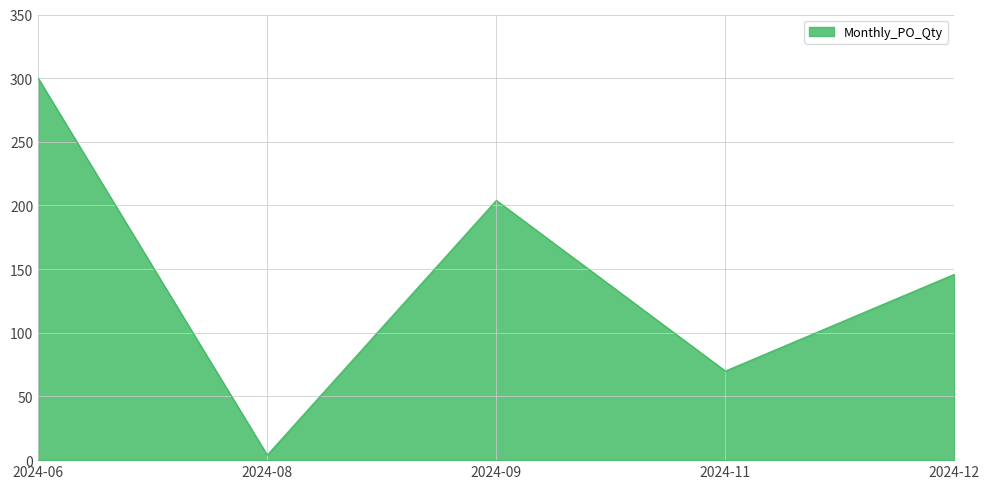

Count the number of categories in the chart.

5